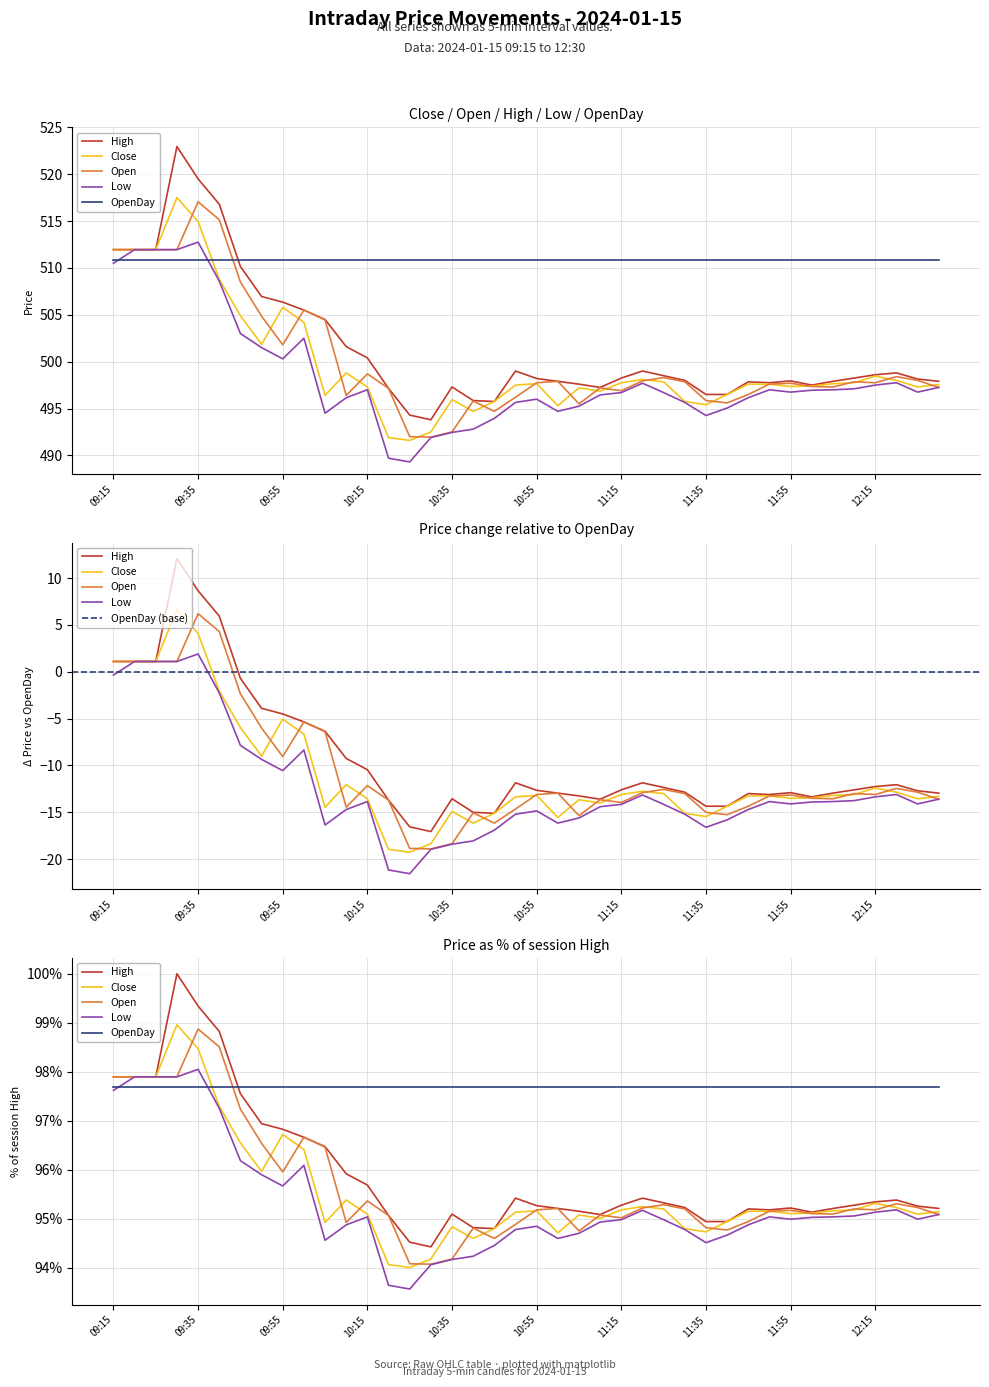

Which category has the highest value across all series?

09:30